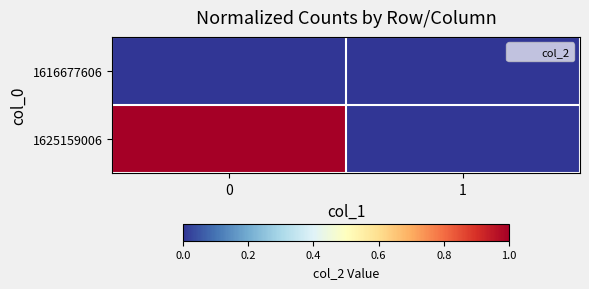

Reading left to right, what are all the values shown in this chart?

1616677606: 0=0	1=0
1625159006: 0=1	1=0